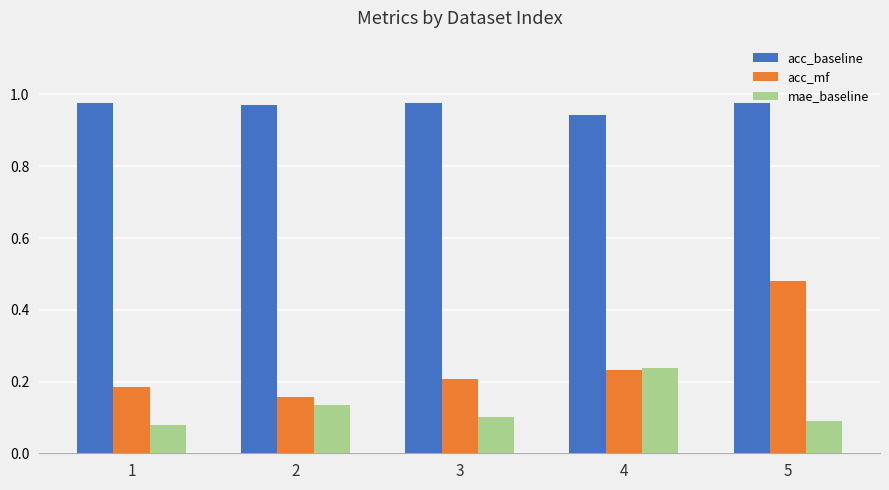

Which series has the widest spread of values?

acc_mf